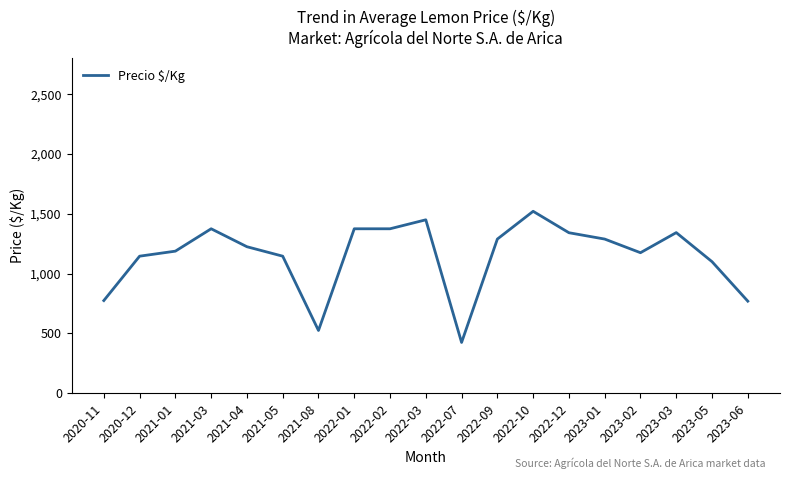

What is the ratio of the value at 2021-04 to the value at 2023-03?

0.9